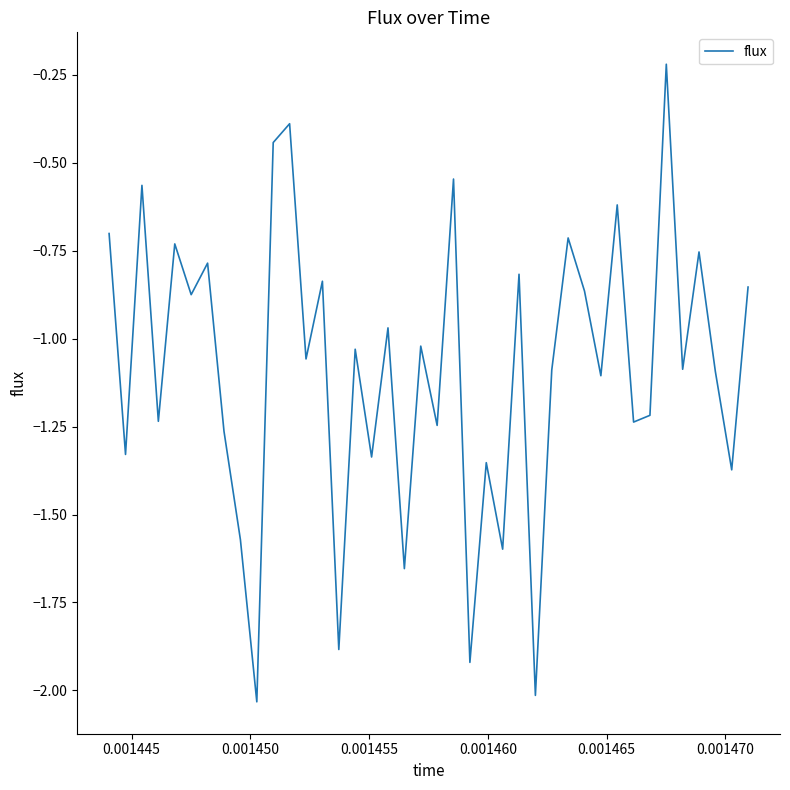

Is this an area chart (filled region under the line)?

No